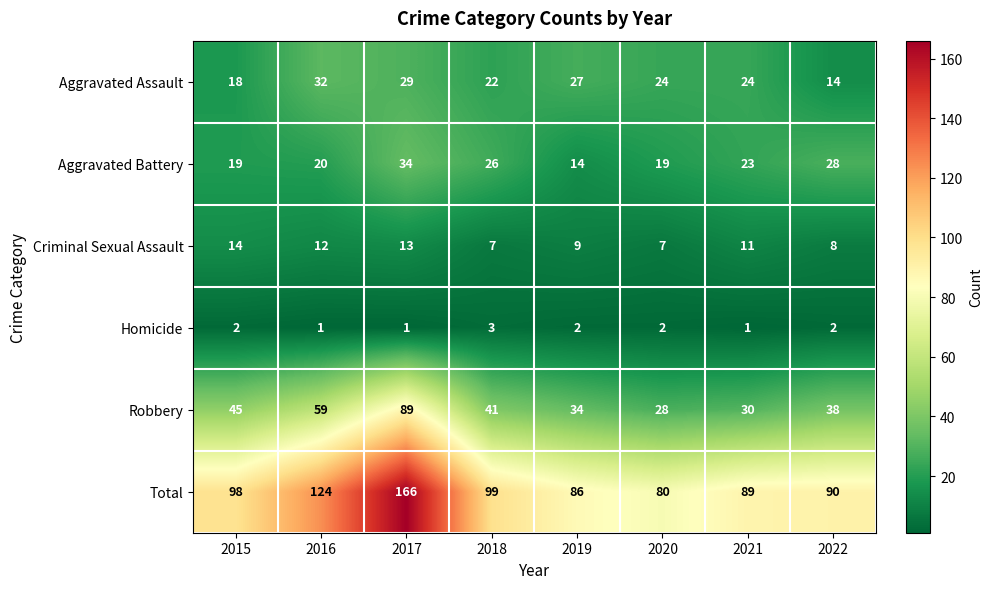

Where is Aggravated Assault nearest to the value 23?

2018